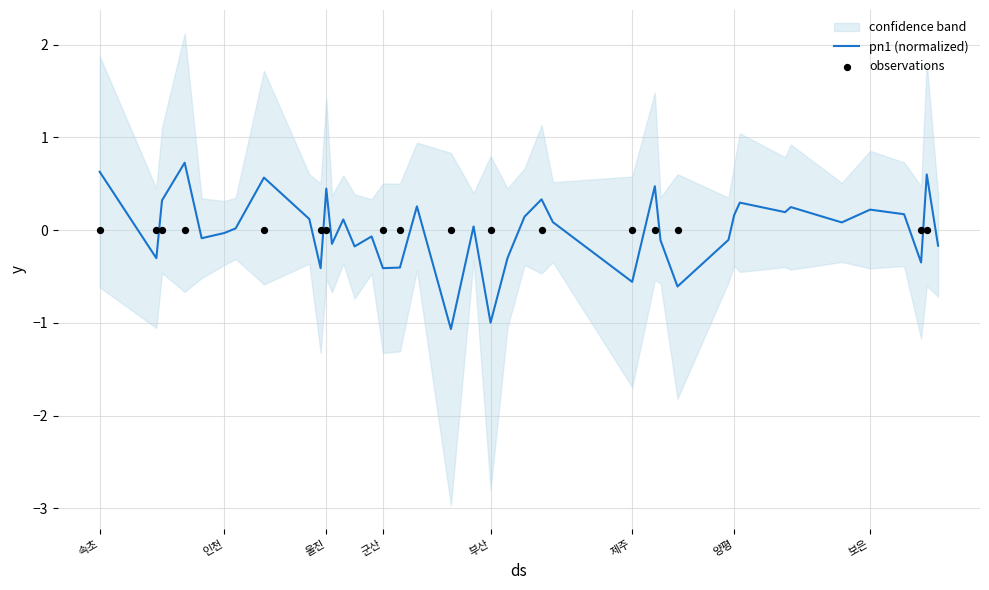

Between 보은 and 강화, which is larger?

보은